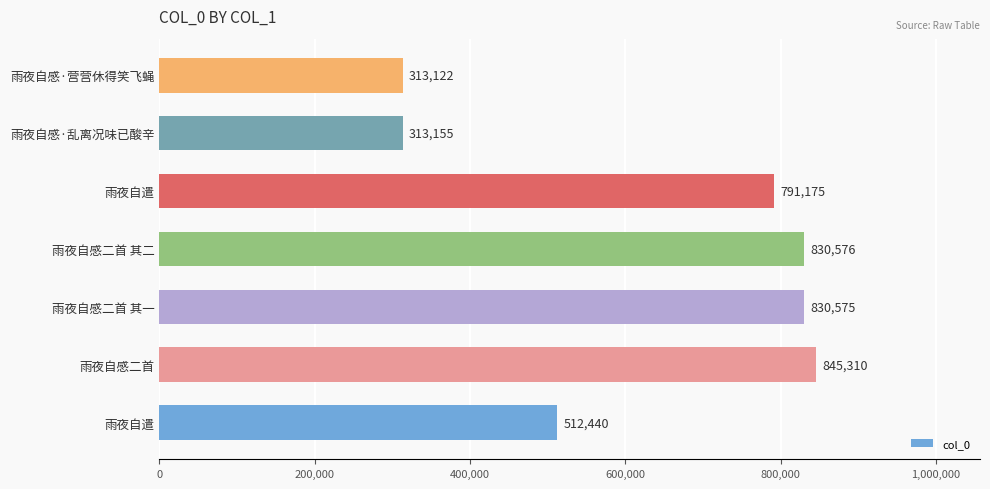

How many bars are there in total?

7